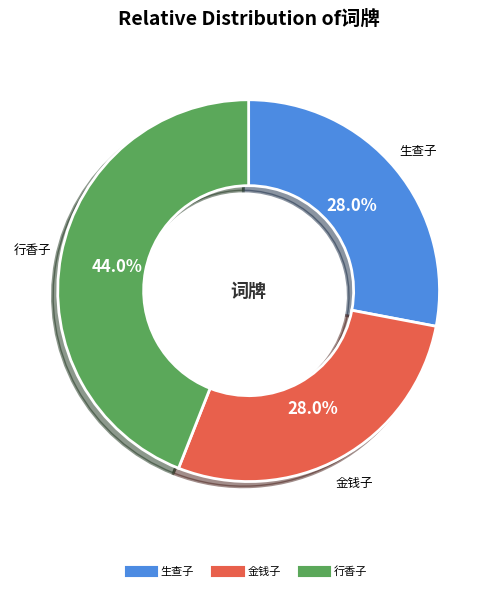

Is there a majority slice in this chart?

No